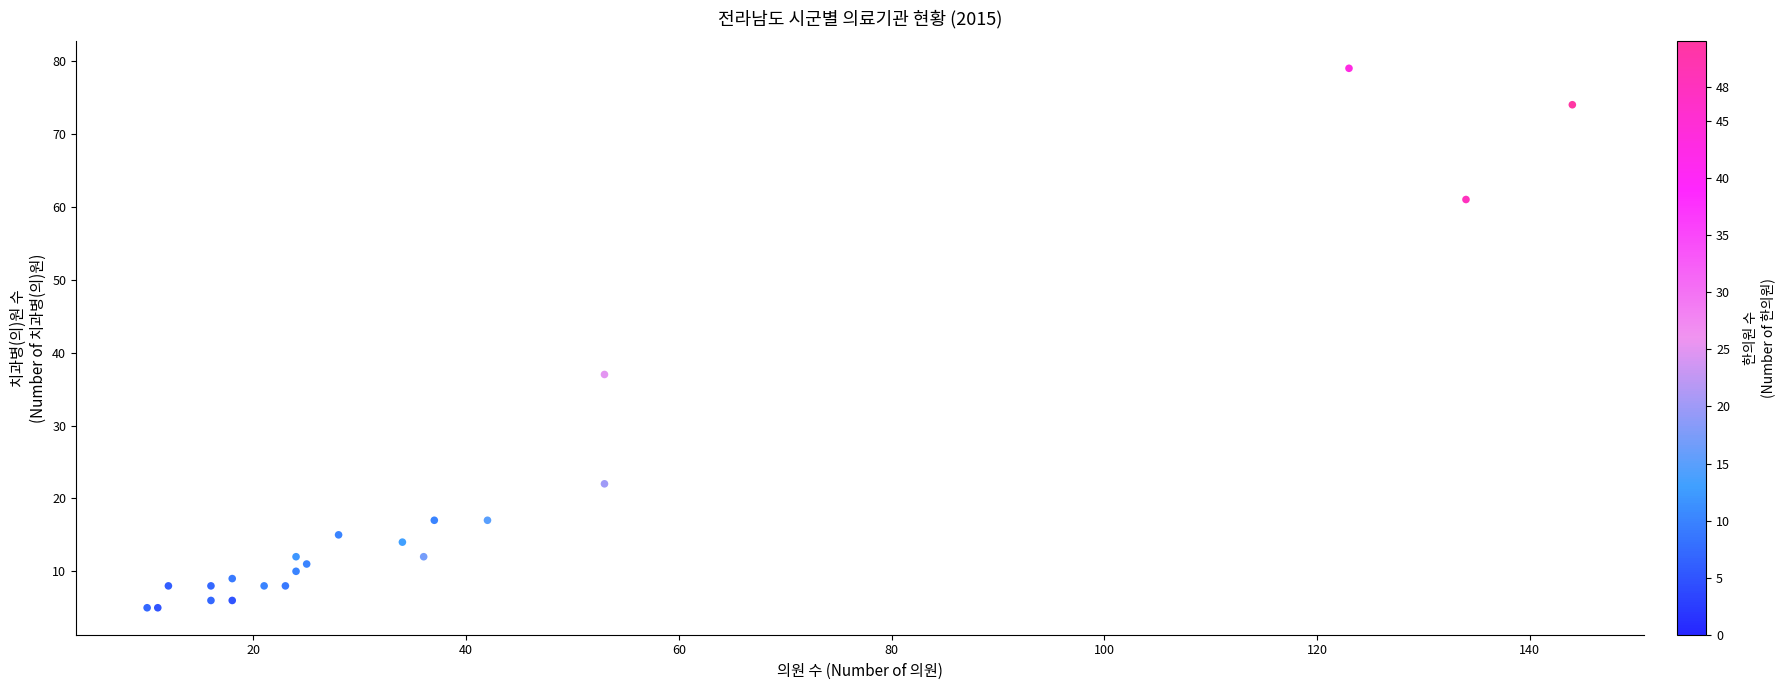

What Y value in the scatter plot is closest to 42?

37